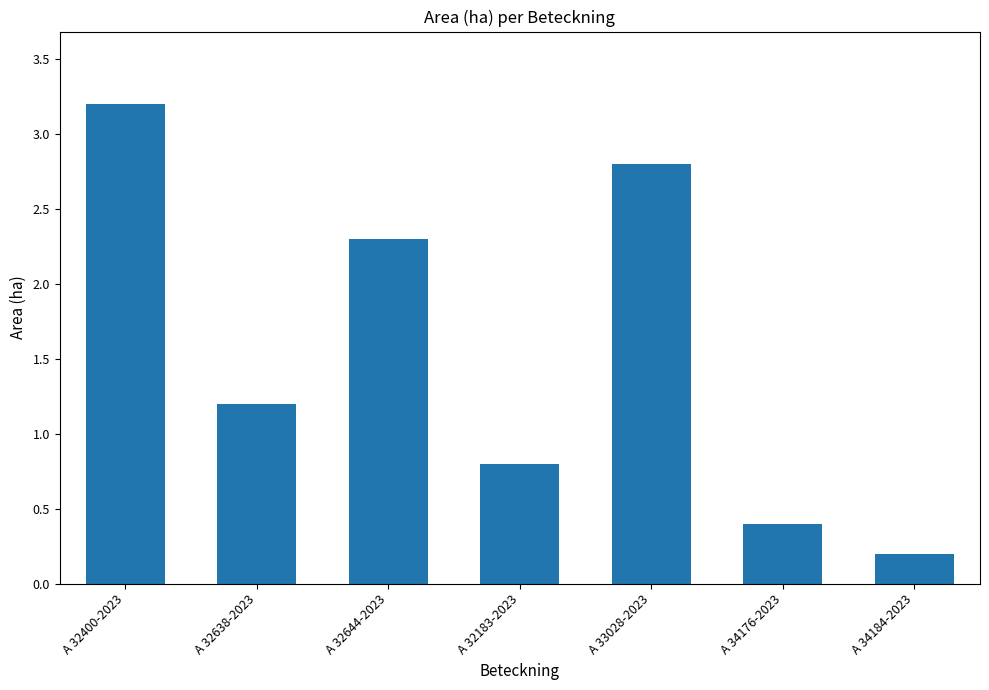

What is the label of the 7th bar from the right?

A 32400-2023